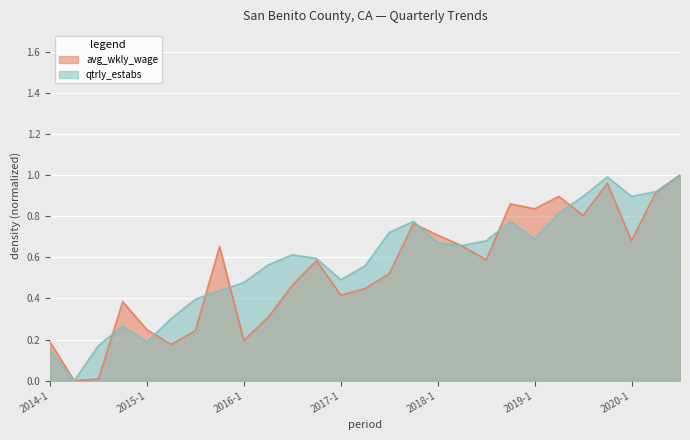

Which series changed the most between 2014-3 and 2015-2?

avg_wkly_wage